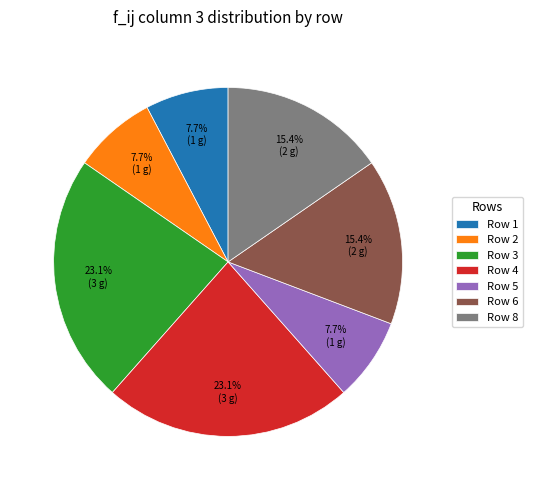

Approximately how many times larger is the value at Row 8 compared to Row 3?

0.7